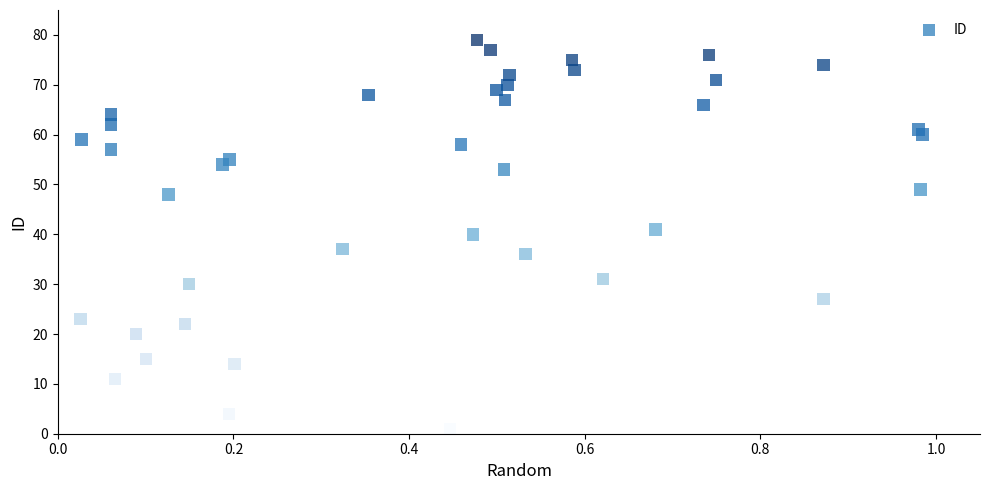

What is the range of Y values (max minus min)?

78